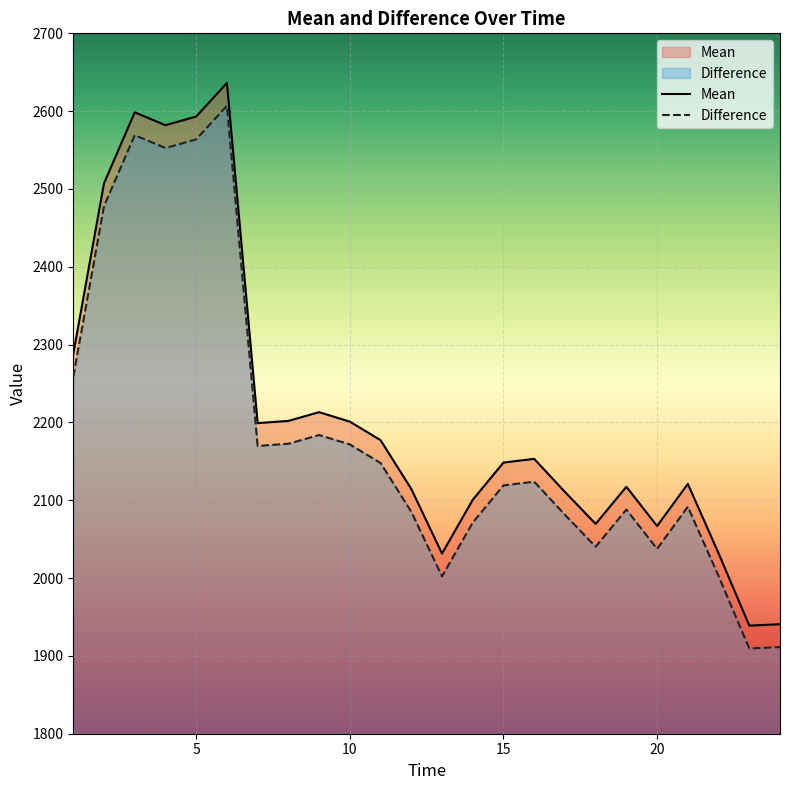

What is the total value across all series at 8?

4374.6